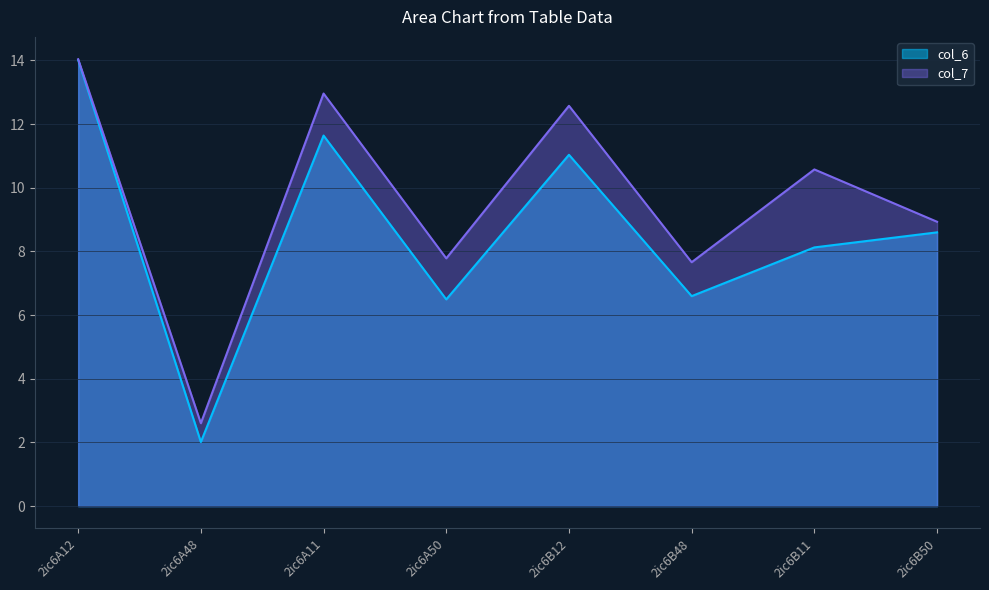

What is the minimum value shown in the chart?

2.0